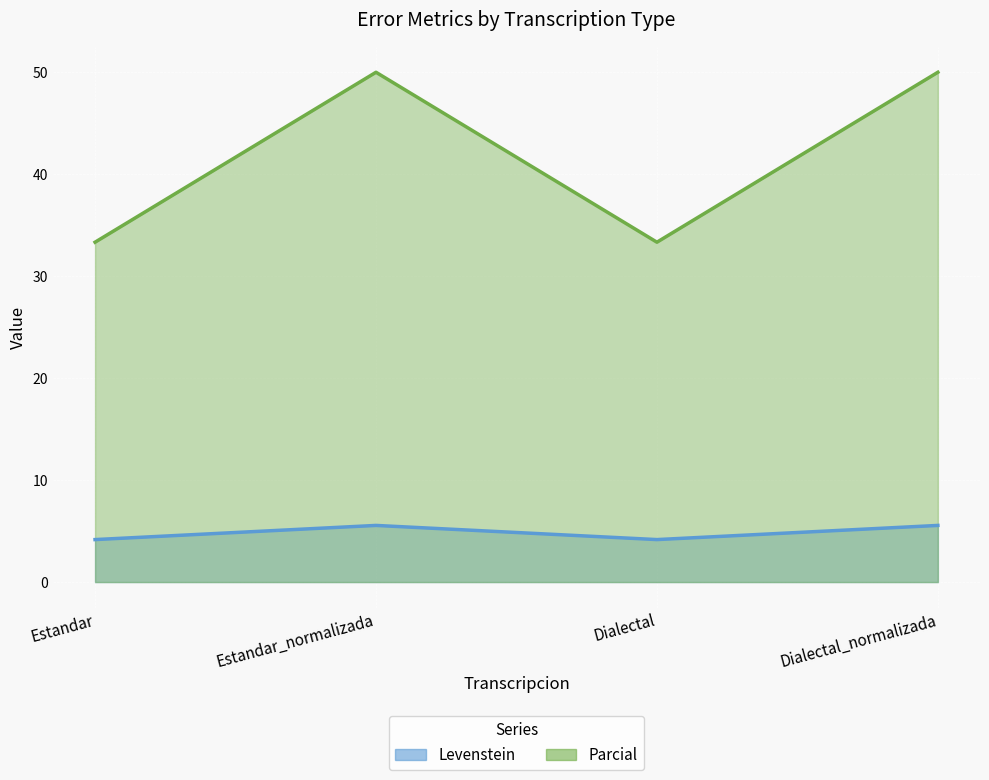

Which series has the largest total across all categories?

Parcial